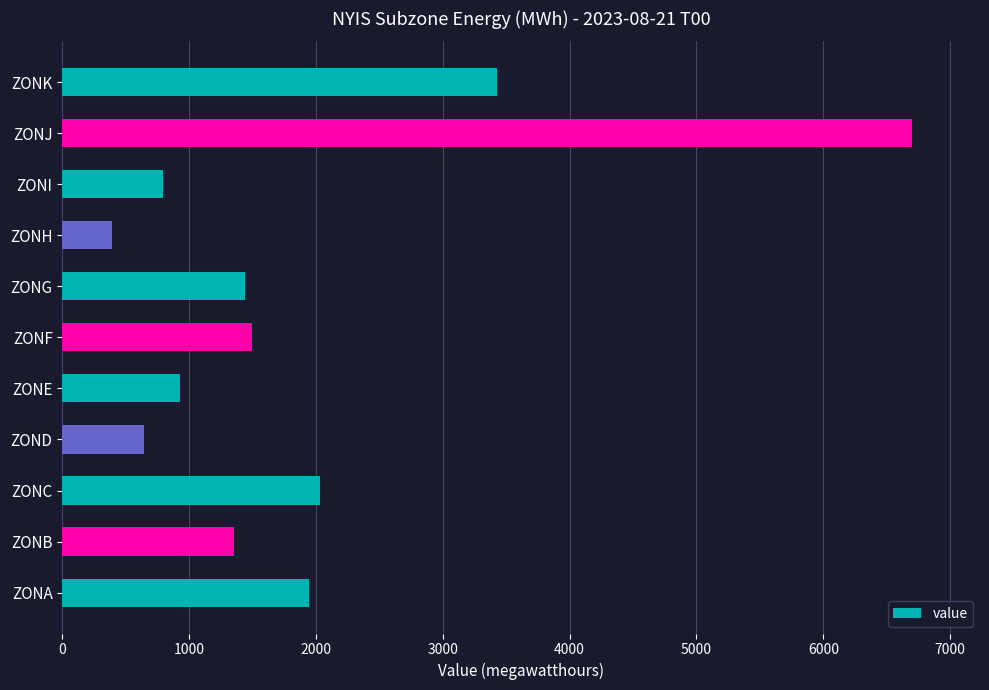

Is it true that the value at ZONG is 1441?

True